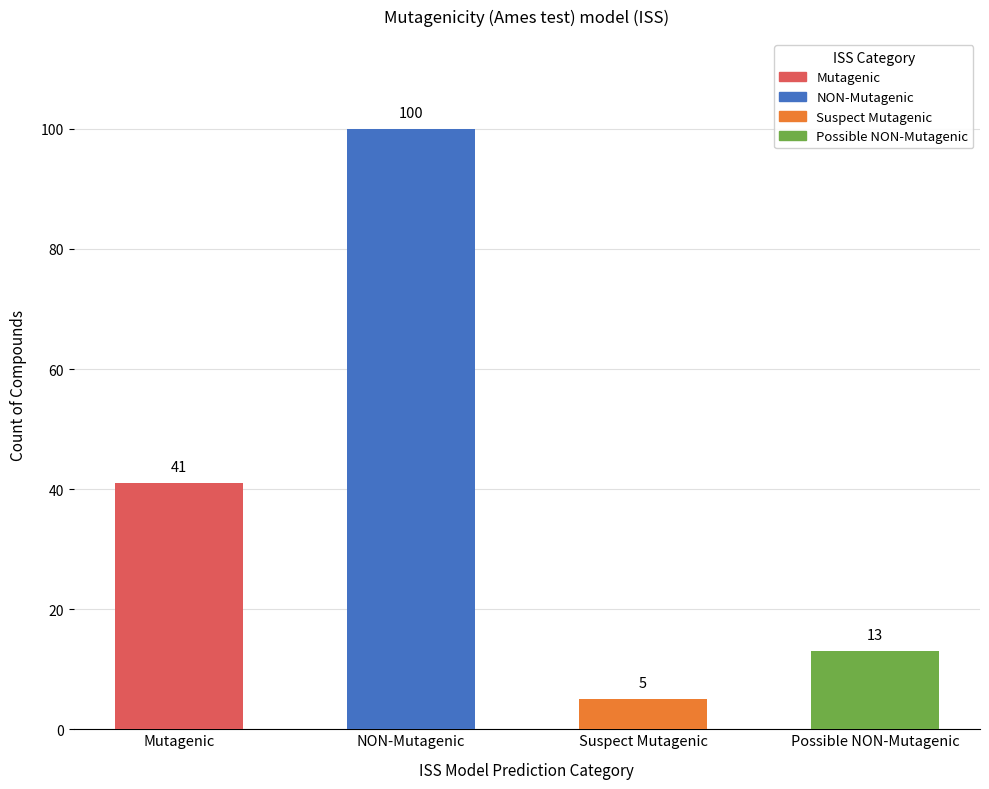

At which category does the chart reach its peak across all series?

NON-Mutagenic